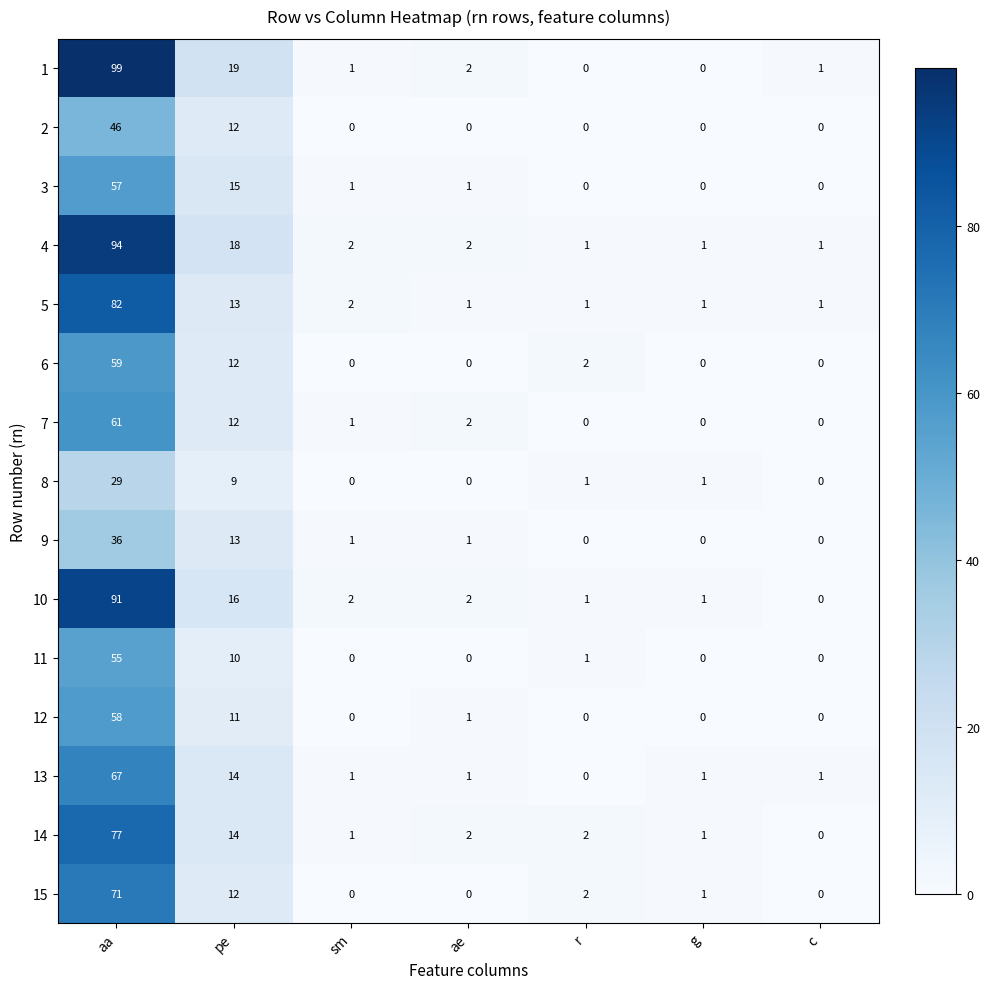

Which series changed the most between pe and g?

1